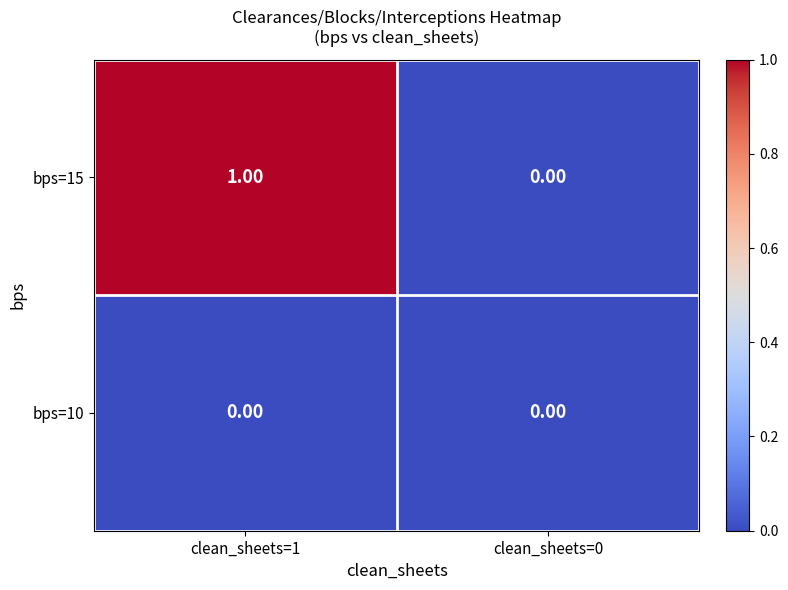

List the series in order of their overall mean, highest first.

bps=15, bps=10